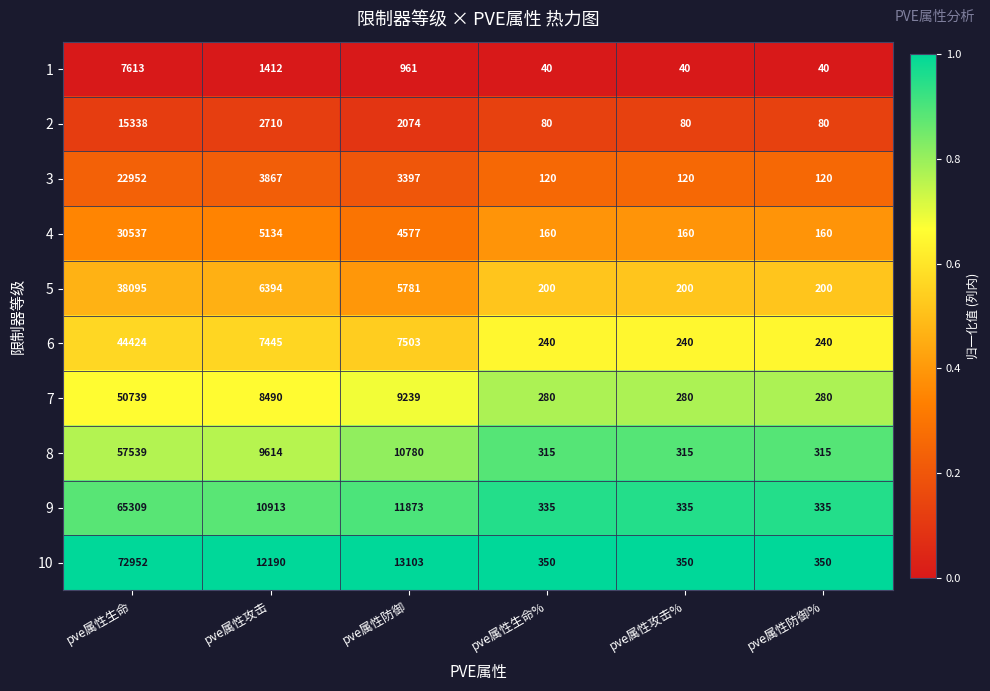

What is the total value across all series at pve属性生命?

405498